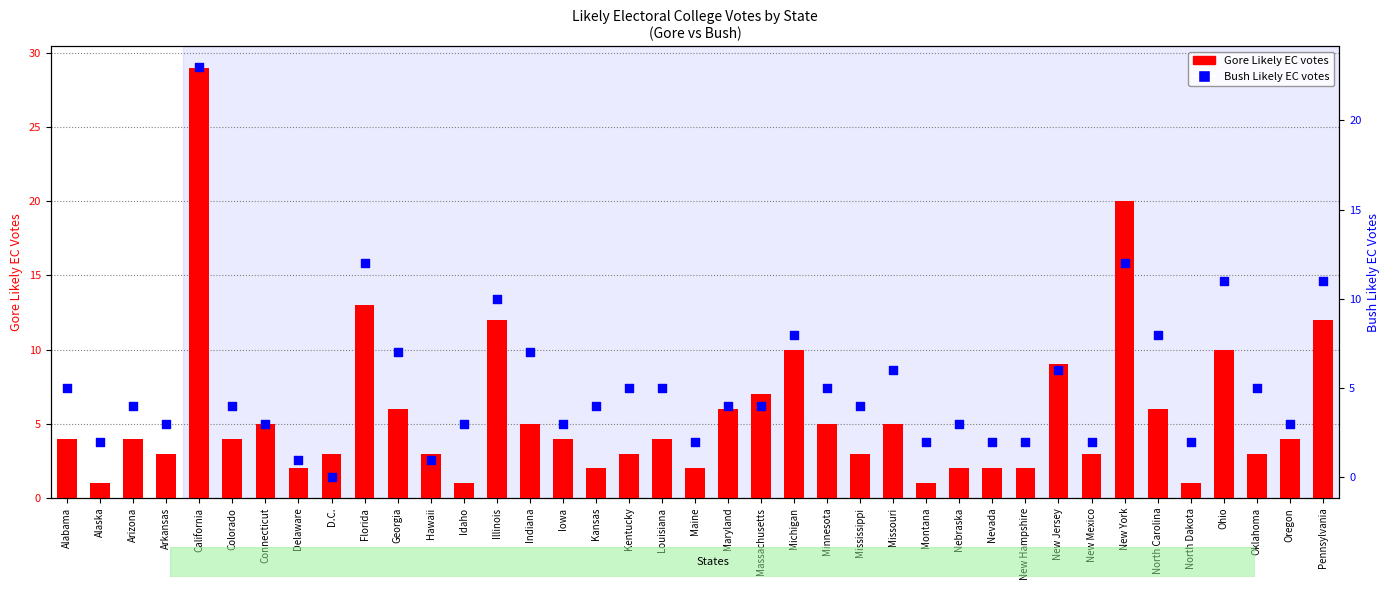

Which series contains the lowest Y value?

Bush Likely EC